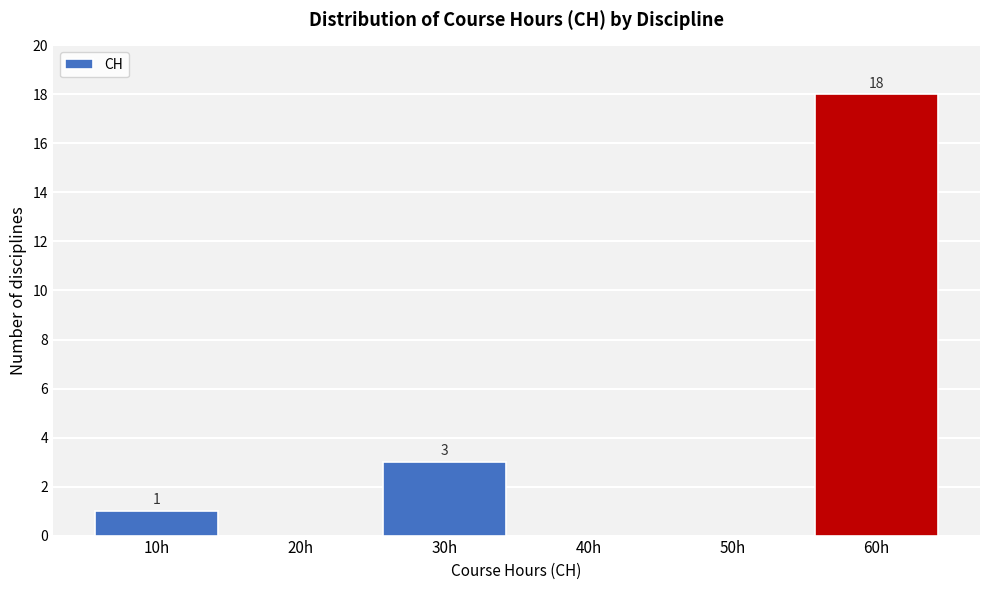

Reading right to left, extract all data points from this chart.

60h=18	50h=0	40h=0	30h=3	20h=0	10h=1